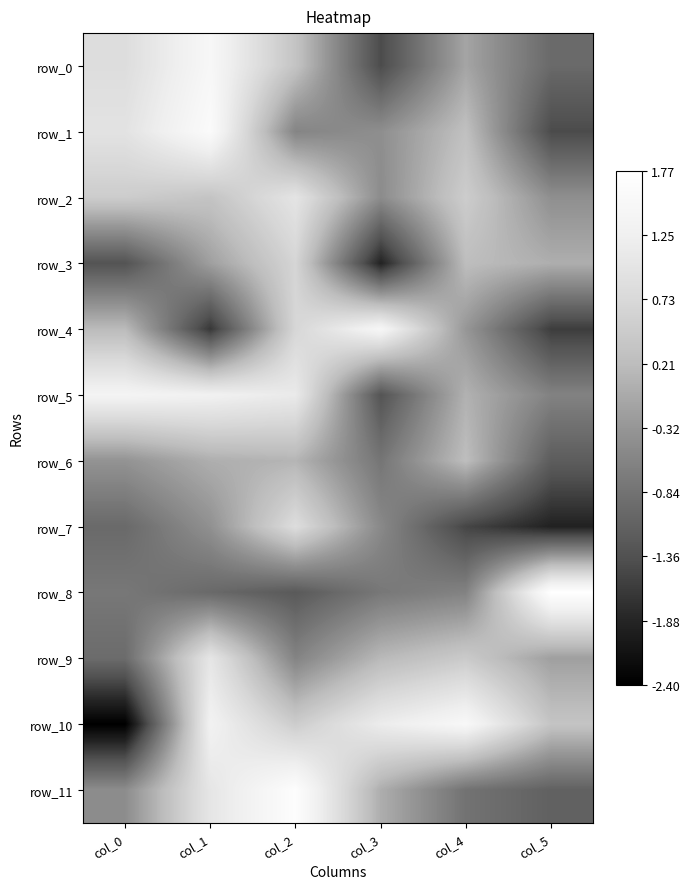

True or false: row_1 has a value of -0.4 at col_3.

True